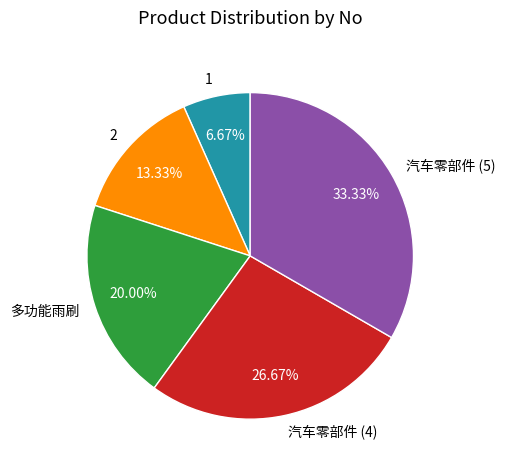

Does any single category account for the majority?

No